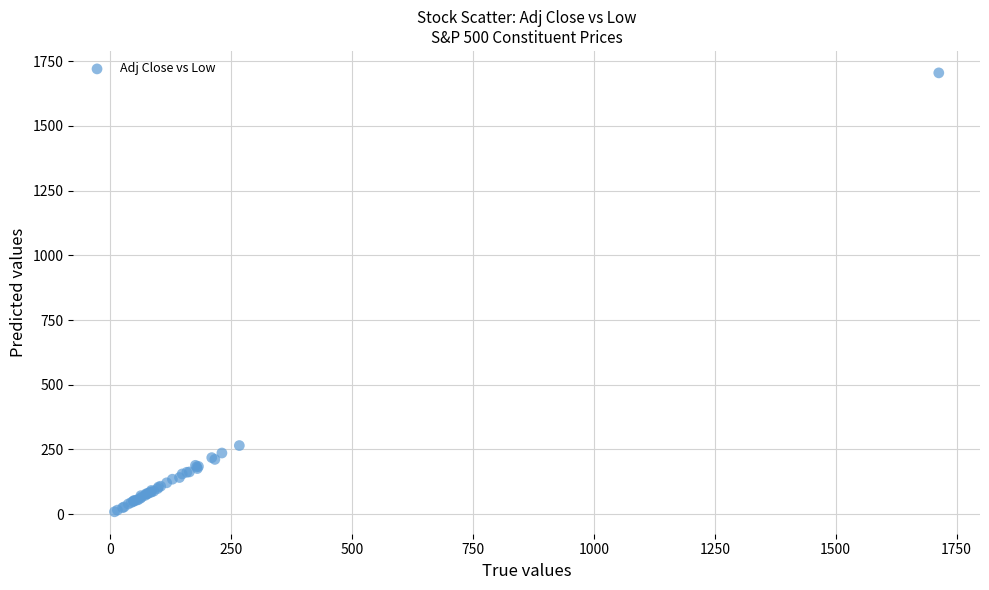

What Y value in the scatter plot is closest to 857?

265.2